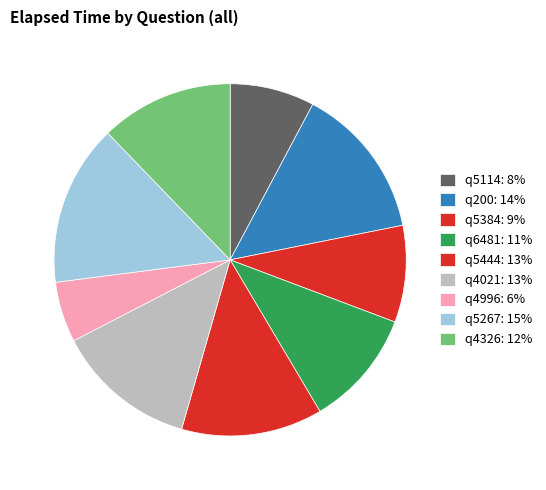

Approximately how many times larger is the value at q4021 compared to q5114?

1.7